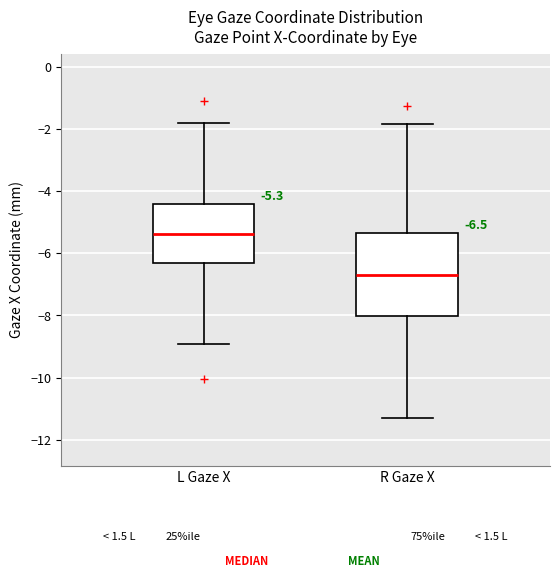

Comparing the boxes themselves (not the whiskers), which one is the tallest?

R Gaze X